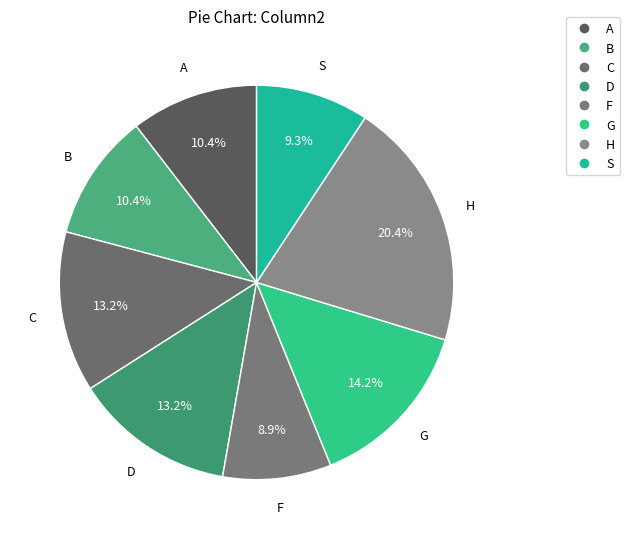

How many segments does this pie chart have?

8